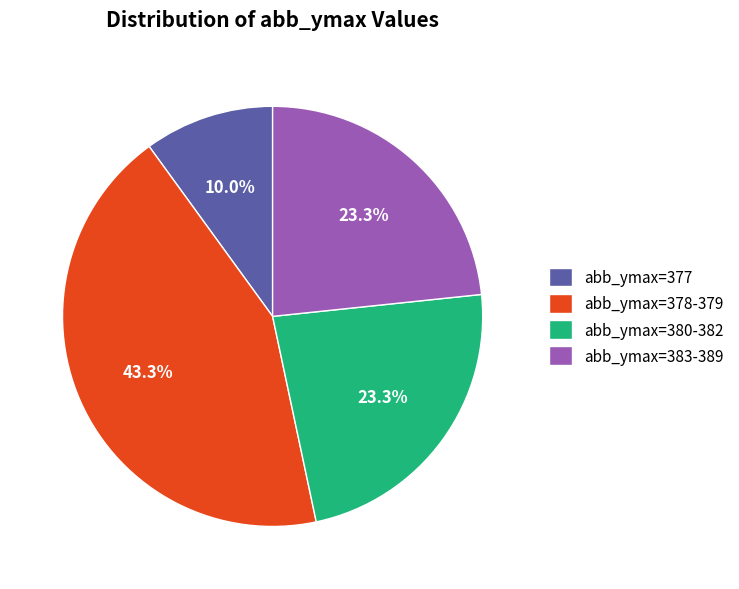

Combined, do abb_ymax=383-389 and abb_ymax=378-379 account for over 50%?

Yes